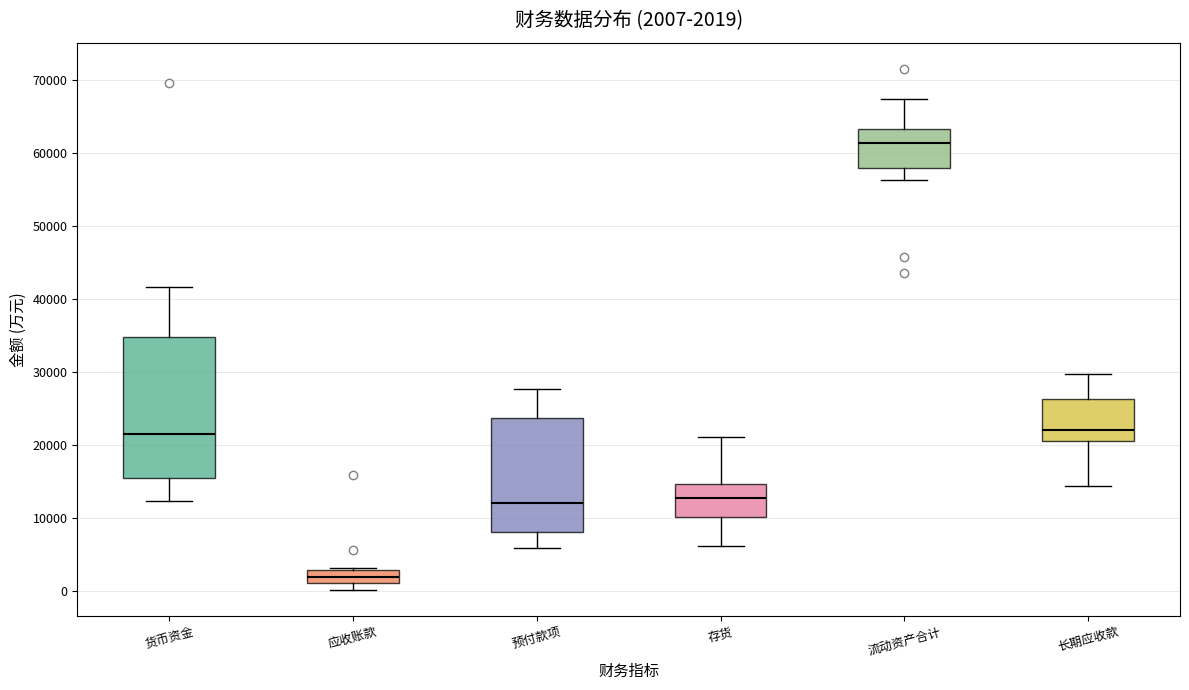

Which box's median line is the highest?

流动资产合计